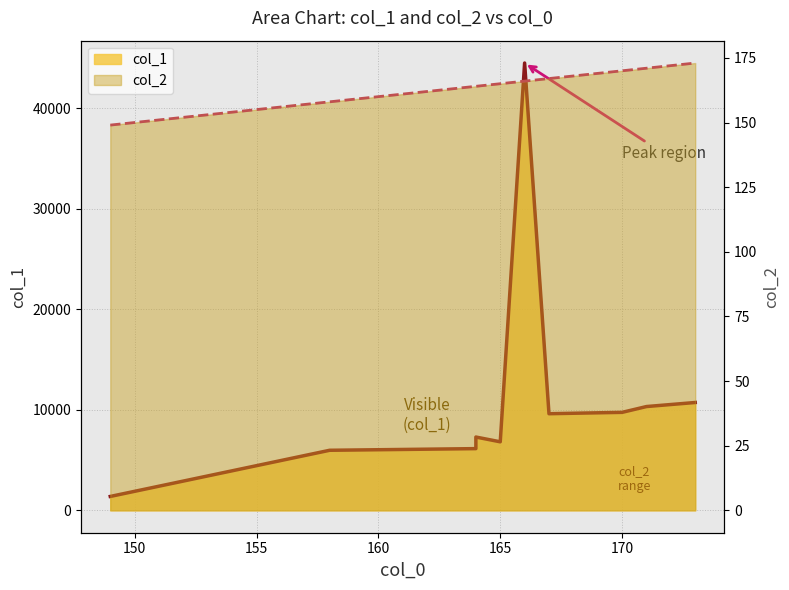

Does the chart display data point markers on the line(s)?

No